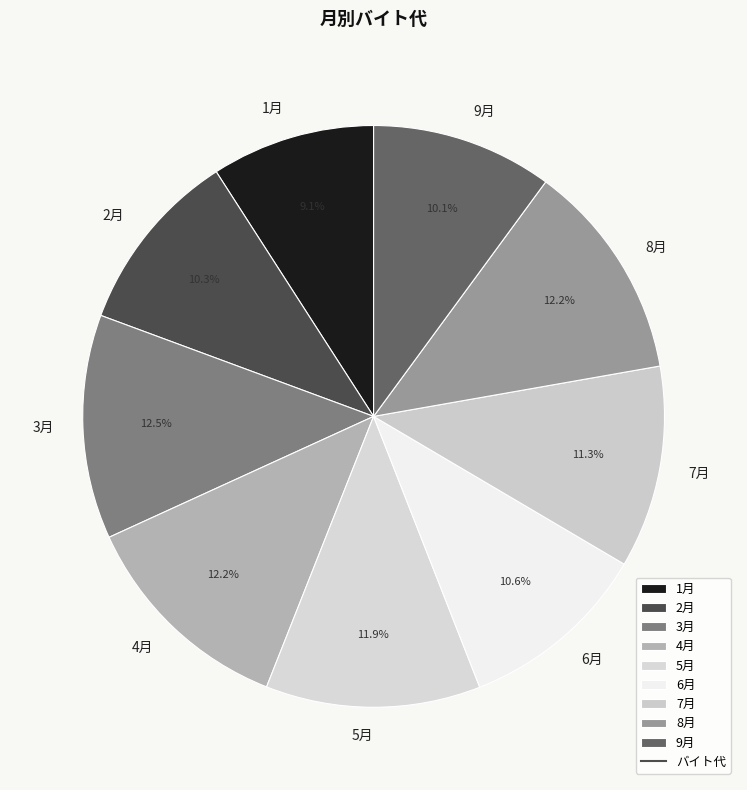

Which slice is the smallest?

1月